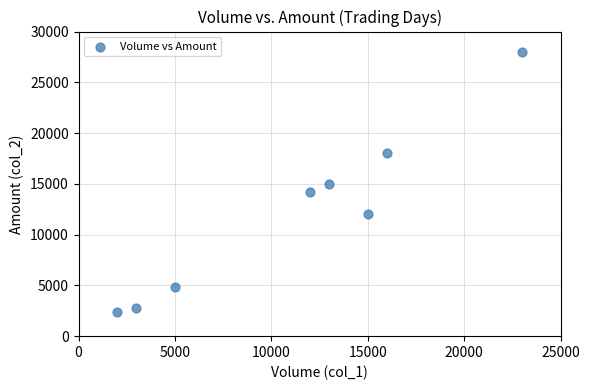

What is the average Y value?

12154